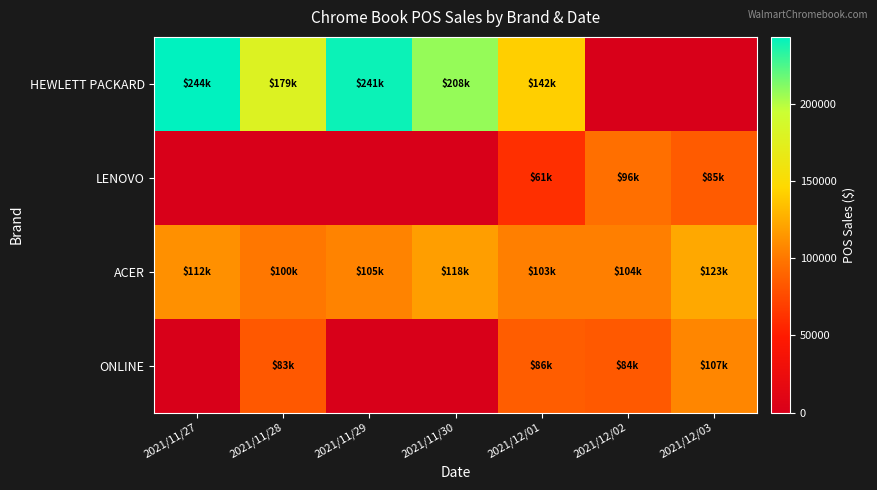

What is the greatest value displayed?

243877.9